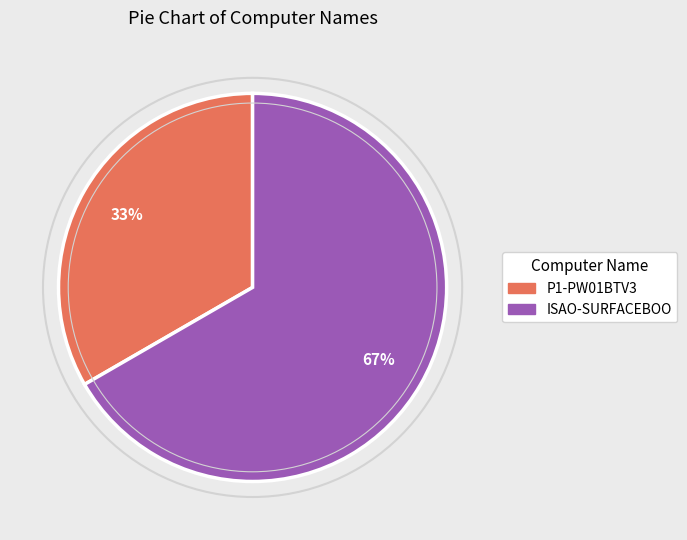

Does P1-PW01BTV3 represent more than half of the total?

No